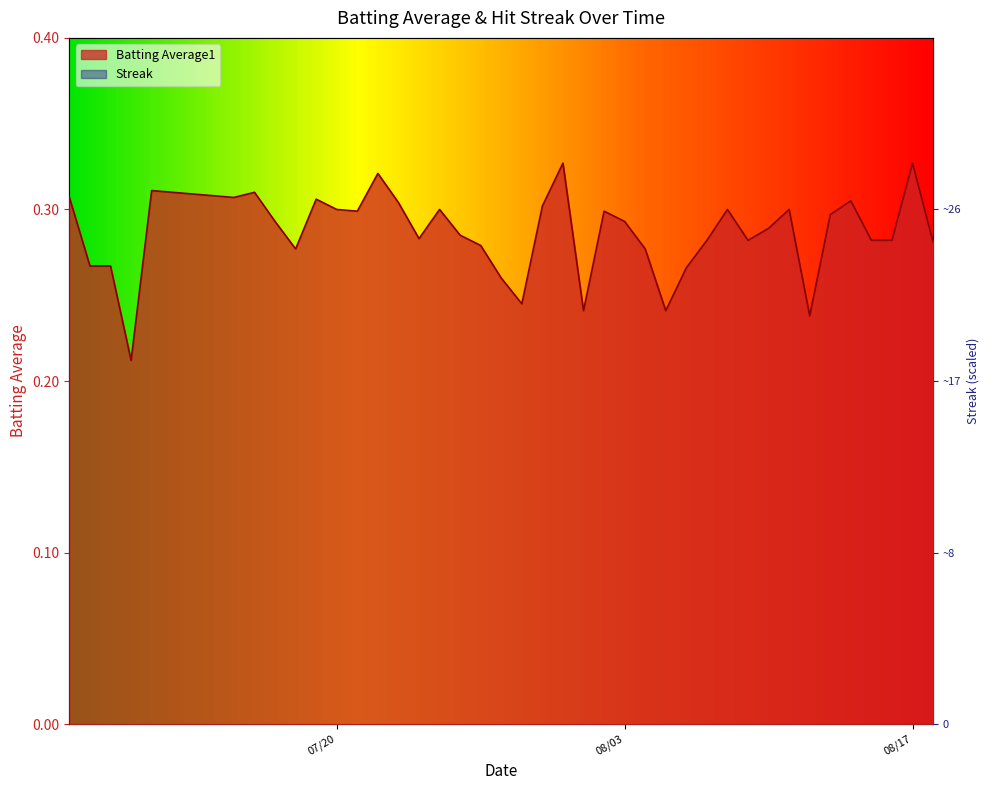

Is it true that Batting Average1 equals 0.5 at 2010-07-15?

False